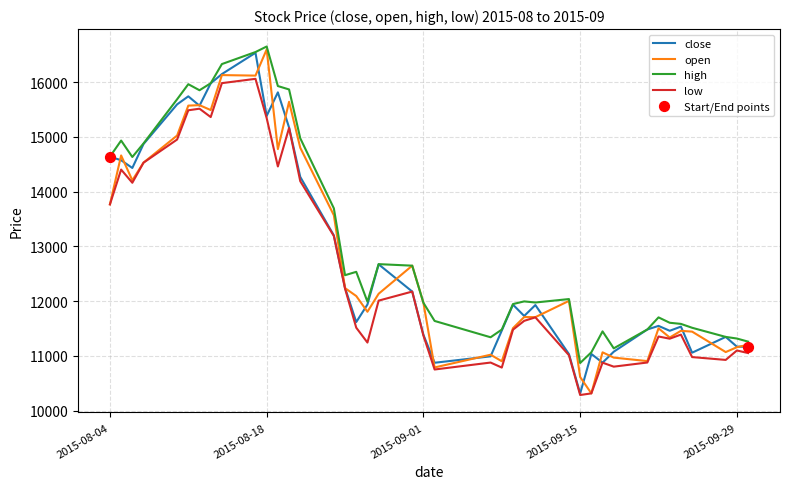

What is the lowest value of the close series?

10313.6